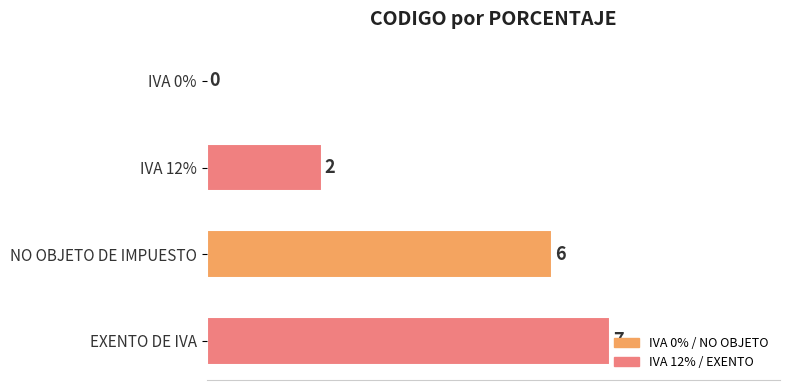

How many values are between 2 and 7?

3